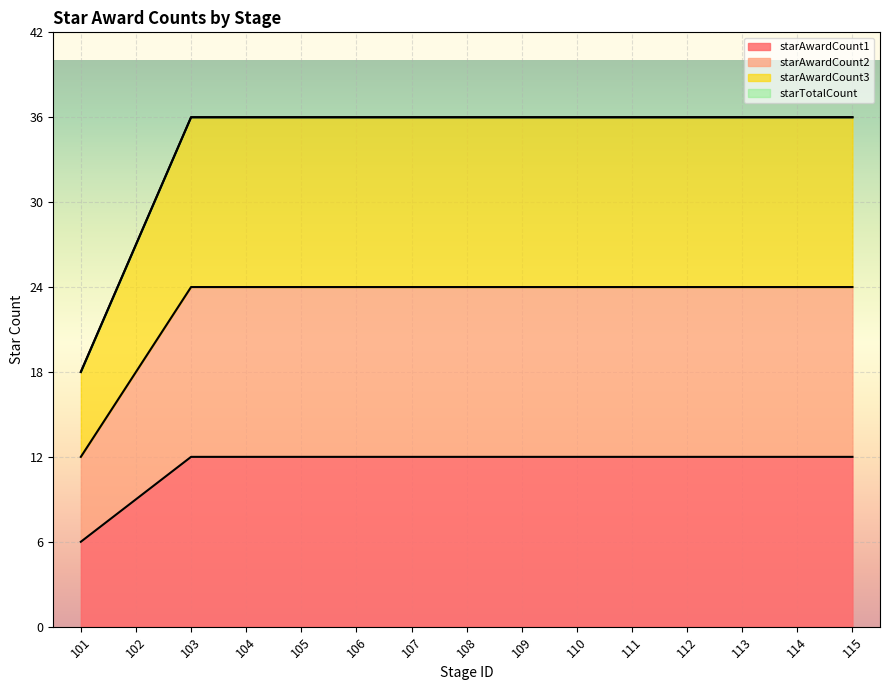

The value of starTotalCount at 107 is 20. True or false?

False